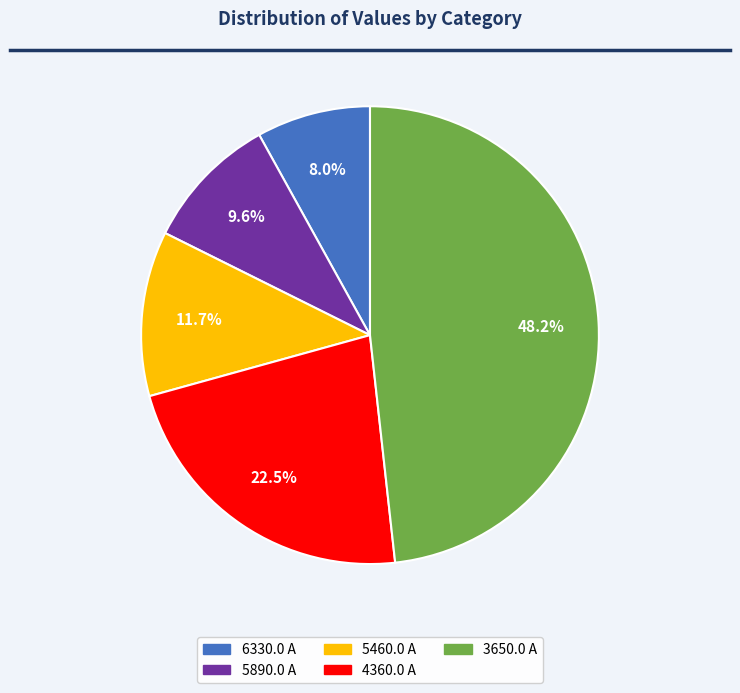

Between 4360.0 A and 5460.0 A, which is larger?

4360.0 A